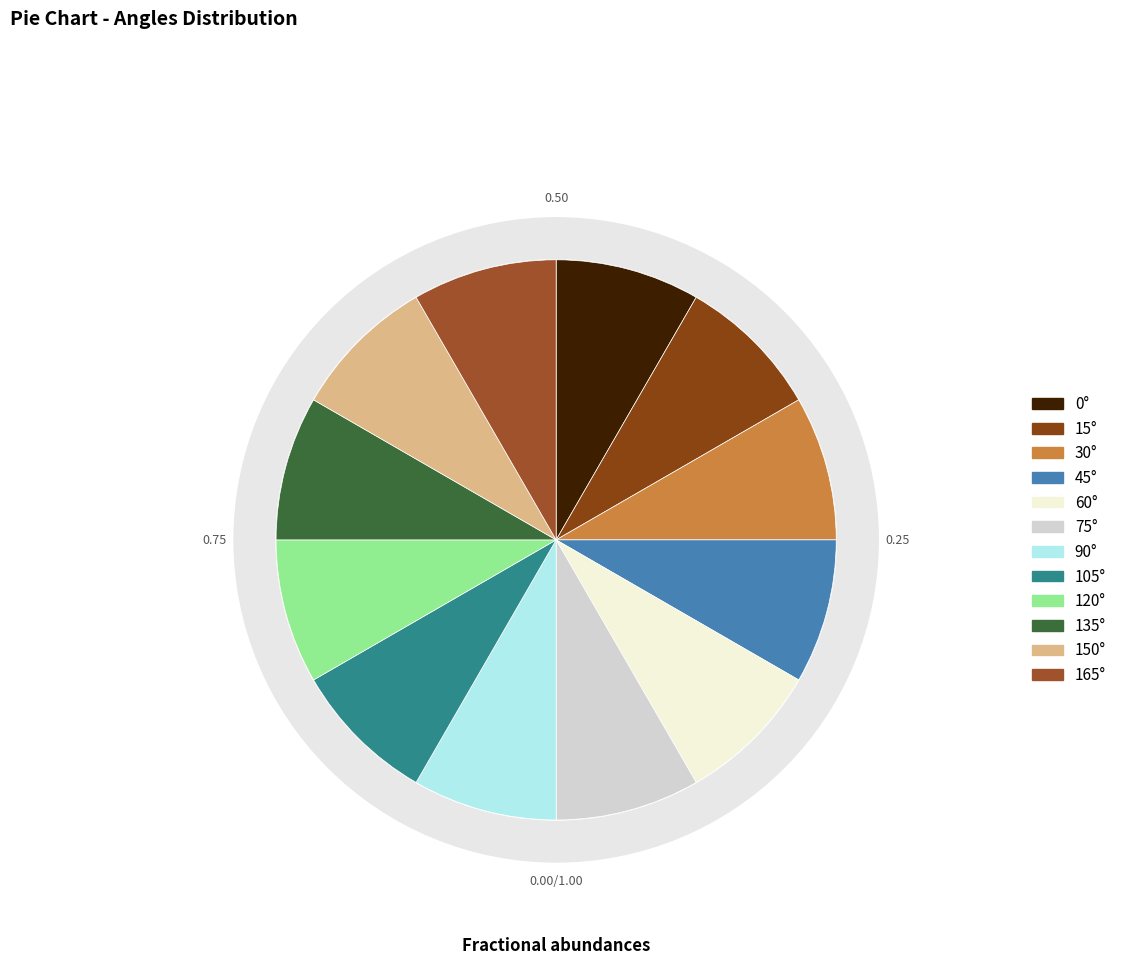

Which category has the biggest portion of the pie?

165